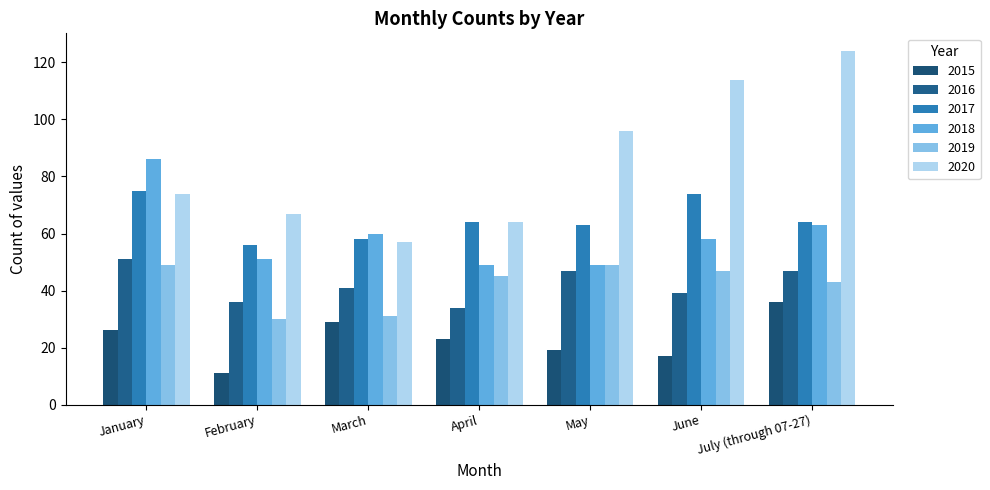

What is the approximate value of 2016 at February, to the nearest 5?

35